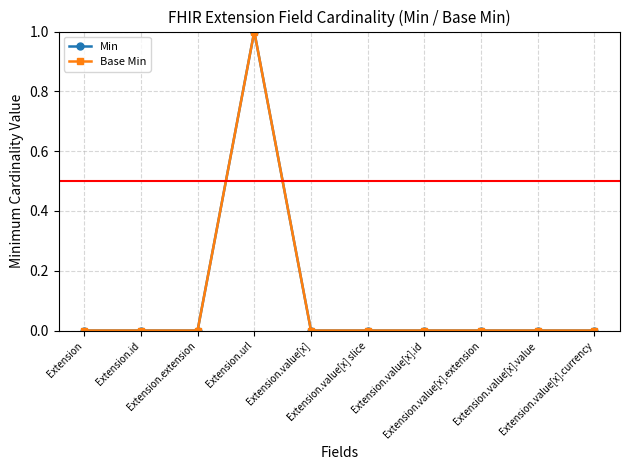

Which series has the widest spread of values?

Min